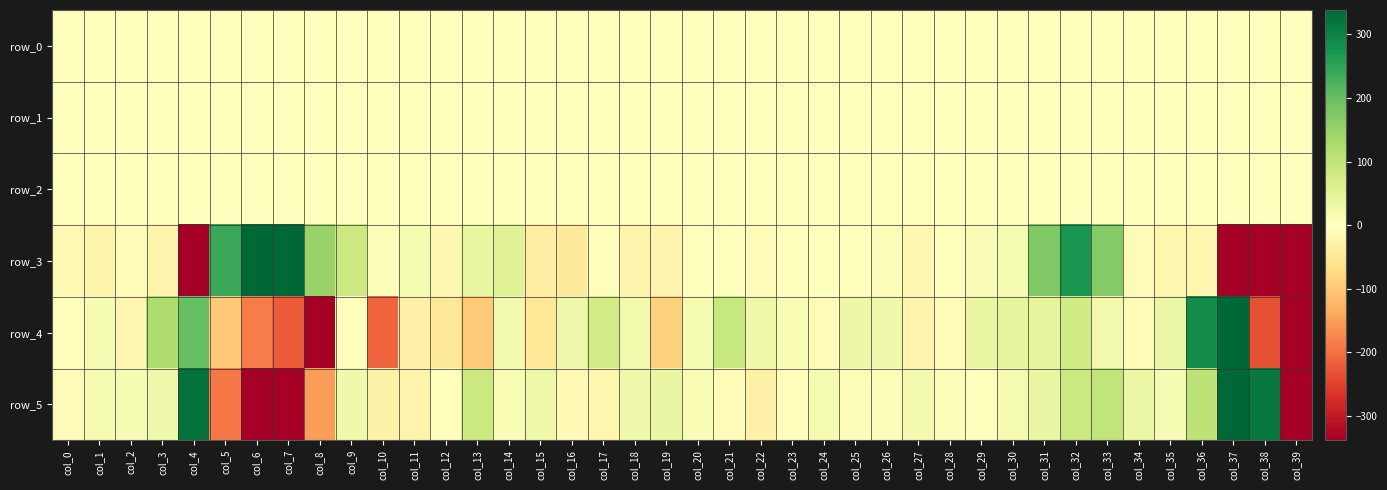

What is the approximate value of row_5 at col_7?

-446.8